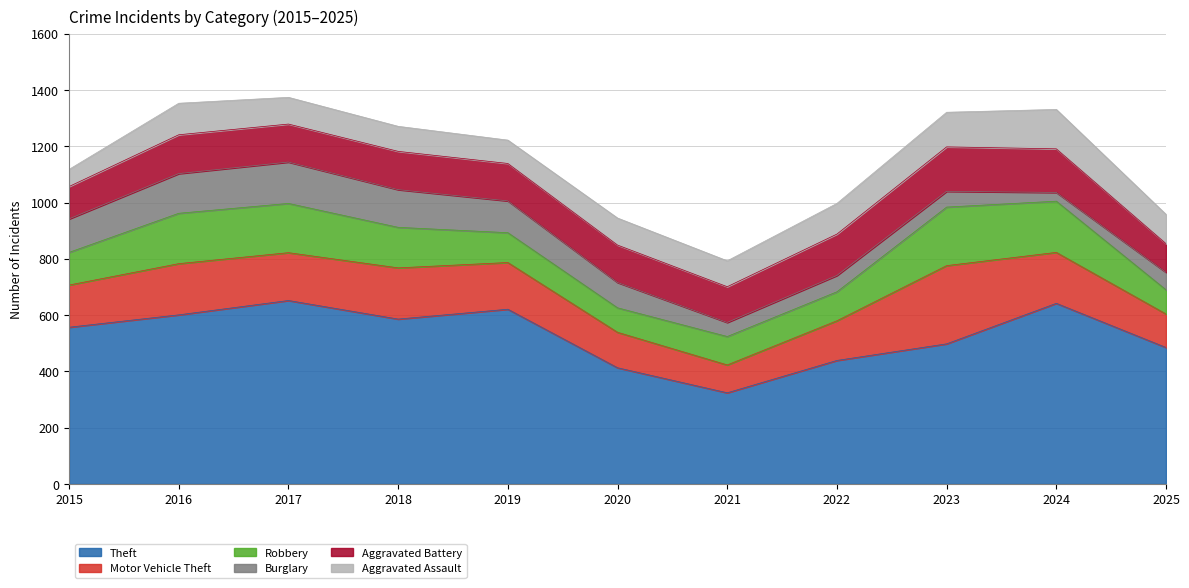

Which category has the highest value across all series?

2017